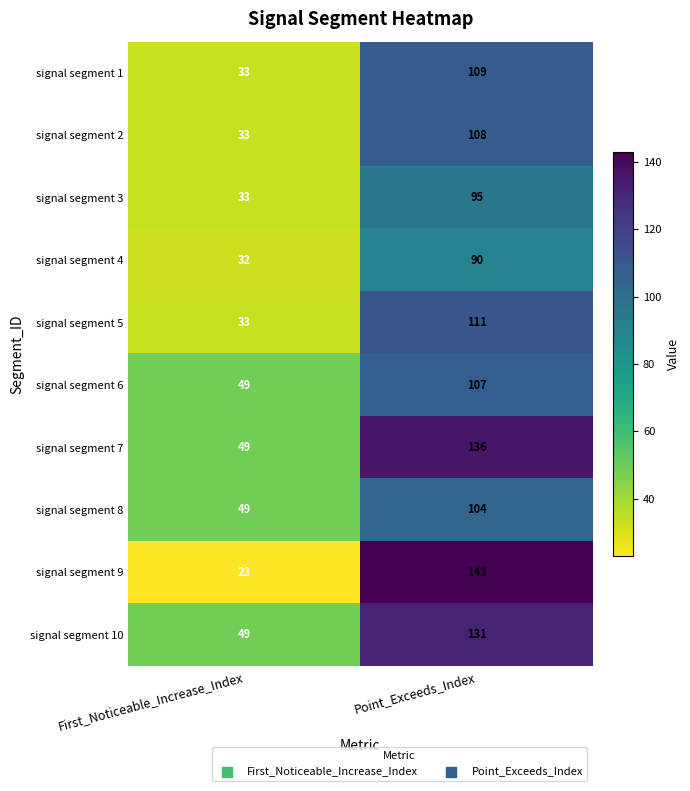

Reading left to right, extract all data points from this chart.

signal segment 1: First_Noticeable_Increase_Index=33	Point_Exceeds_Index=109
signal segment 2: First_Noticeable_Increase_Index=33	Point_Exceeds_Index=108
signal segment 3: First_Noticeable_Increase_Index=33	Point_Exceeds_Index=95
signal segment 4: First_Noticeable_Increase_Index=32	Point_Exceeds_Index=90
signal segment 5: First_Noticeable_Increase_Index=33	Point_Exceeds_Index=111
signal segment 6: First_Noticeable_Increase_Index=49	Point_Exceeds_Index=107
signal segment 7: First_Noticeable_Increase_Index=49	Point_Exceeds_Index=136
signal segment 8: First_Noticeable_Increase_Index=49	Point_Exceeds_Index=104
signal segment 9: First_Noticeable_Increase_Index=23	Point_Exceeds_Index=143
signal segment 10: First_Noticeable_Increase_Index=49	Point_Exceeds_Index=131